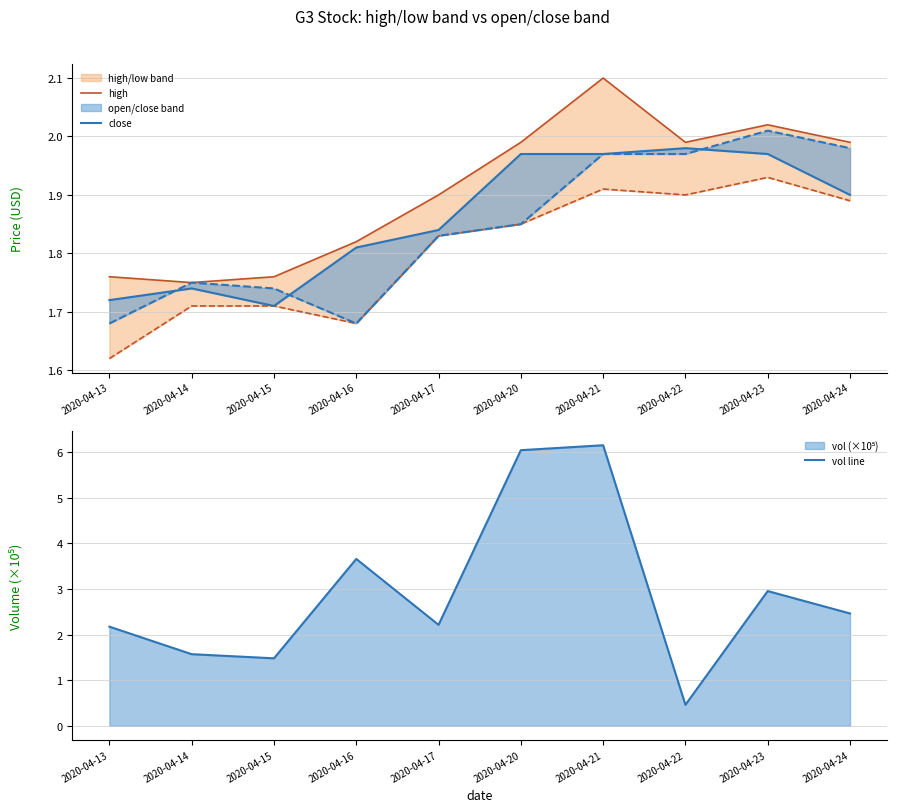

What is the maximum value for vol line?

6.1